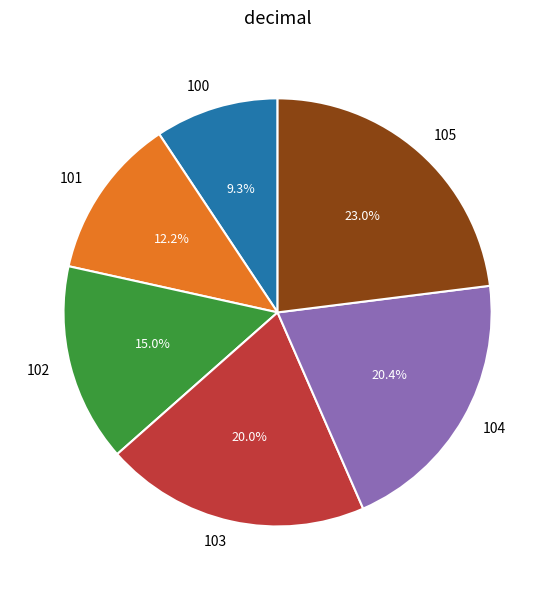

To the nearest percent, what portion does 103 represent?

20%